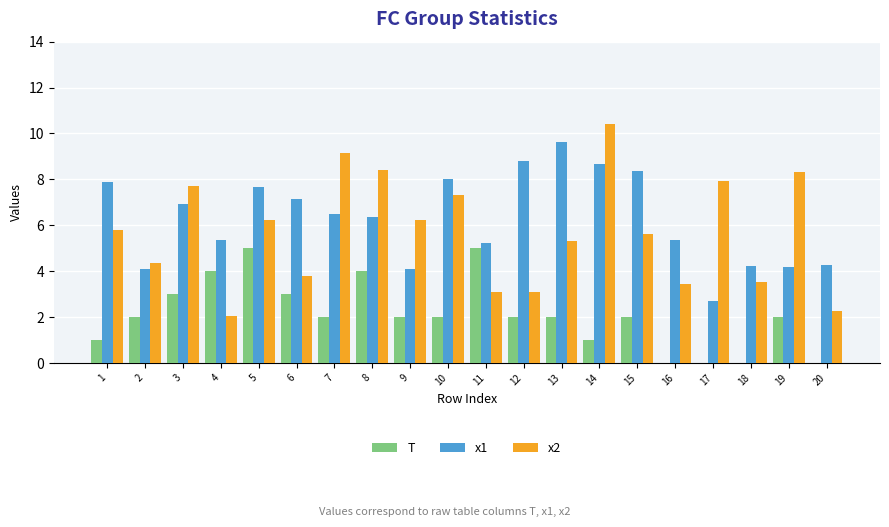

What is the difference between the x1 values at 12 and 11?

3.6